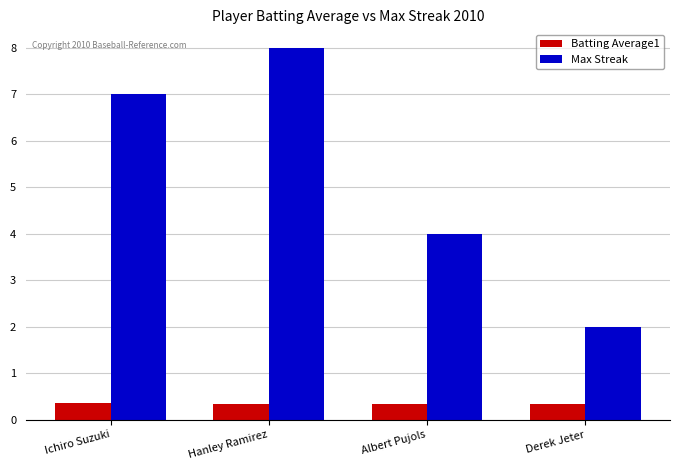

Which series has the largest total across all categories?

Max Streak